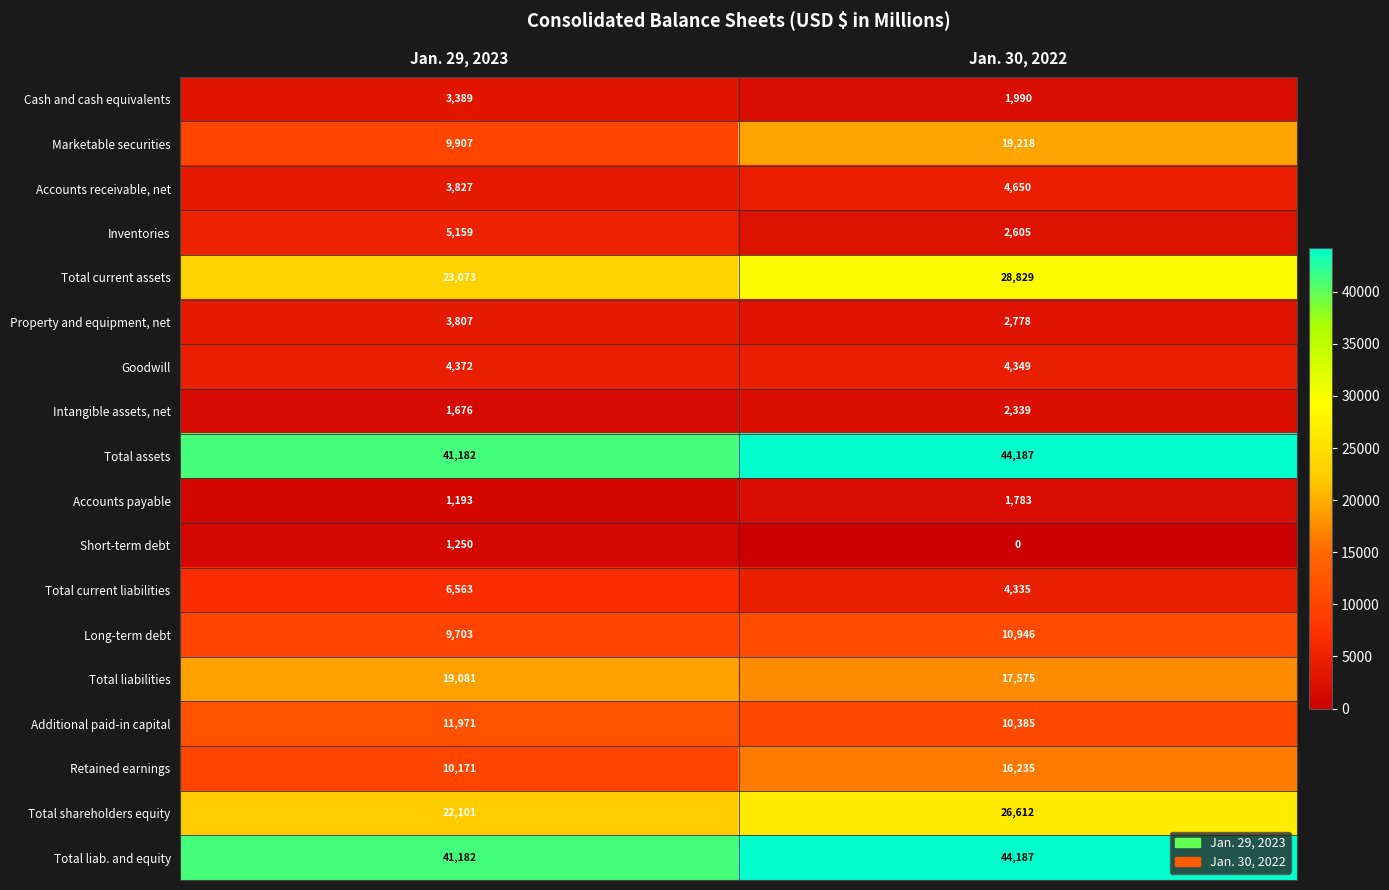

What is the maximum value shown in the chart?

44187